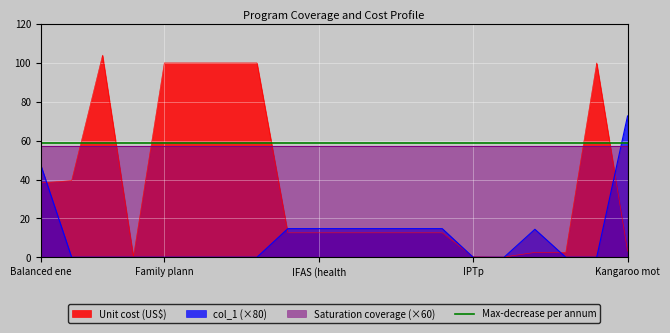

What position from the left is IFA fortification of rice?

7